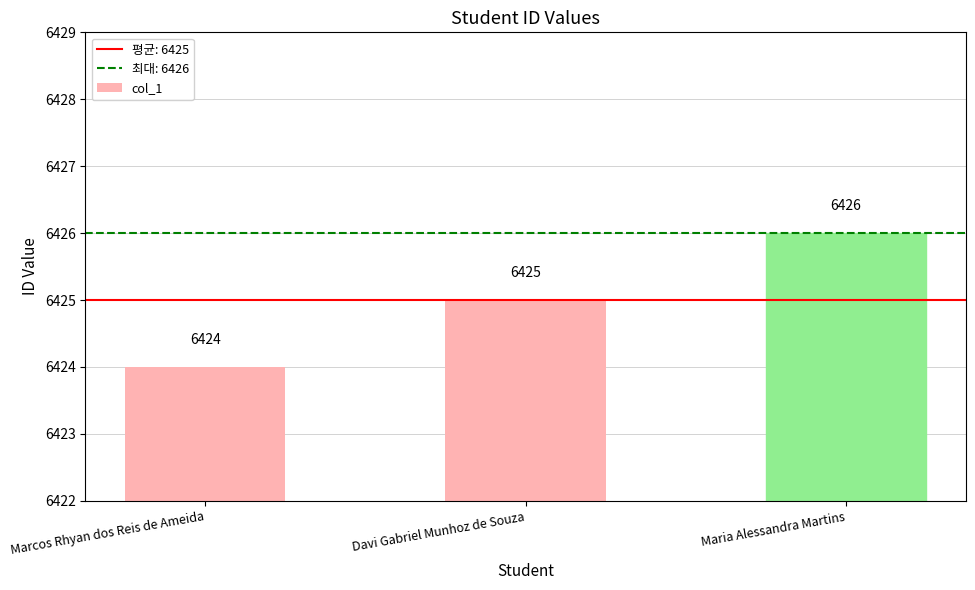

Between Davi Gabriel Munhoz de Souza and Marcos Rhyan dos Reis de Ameida, which is larger?

Davi Gabriel Munhoz de Souza